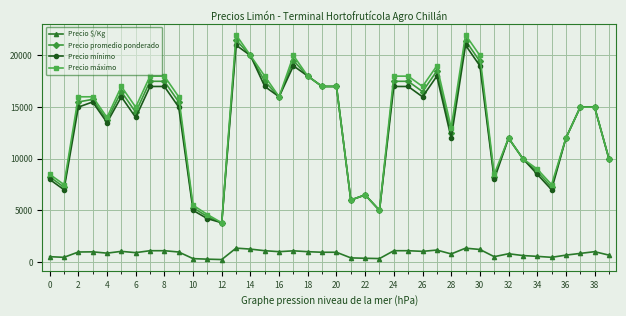

What are all the series names shown in the legend?

Precio $/Kg, Precio promedio ponderado, Precio mínimo, Precio máximo